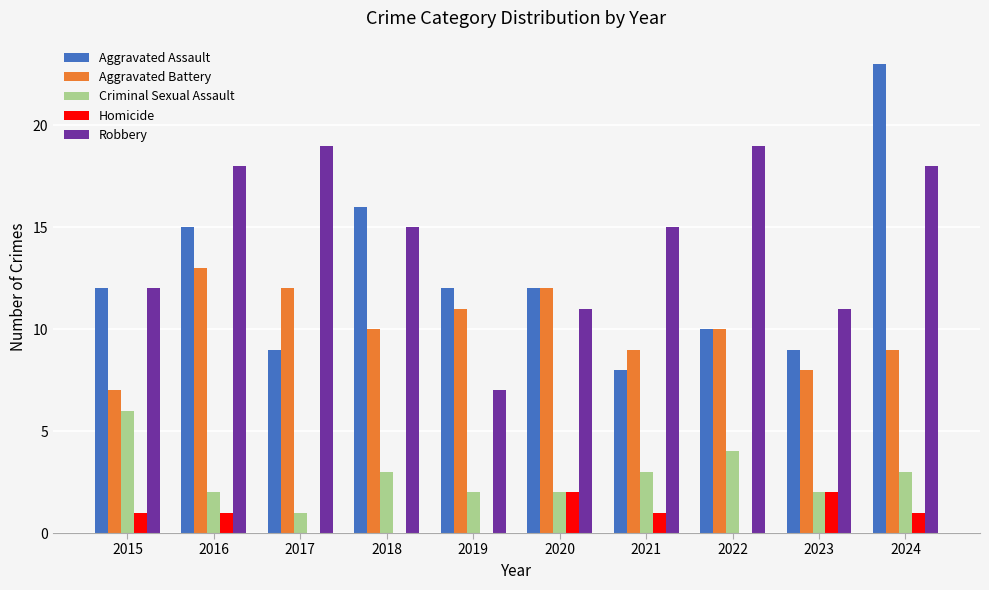

Reading right to left, extract all data points from this chart.

Aggravated Assault: 2024=23	2023=9	2022=10	2021=8	2020=12	2019=12	2018=16	2017=9	2016=15	2015=12
Aggravated Battery: 2024=9	2023=8	2022=10	2021=9	2020=12	2019=11	2018=10	2017=12	2016=13	2015=7
Criminal Sexual Assault: 2024=3	2023=2	2022=4	2021=3	2020=2	2019=2	2018=3	2017=1	2016=2	2015=6
Homicide: 2024=1	2023=2	2022=0	2021=1	2020=2	2019=0	2018=0	2017=0	2016=1	2015=1
Robbery: 2024=18	2023=11	2022=19	2021=15	2020=11	2019=7	2018=15	2017=19	2016=18	2015=12